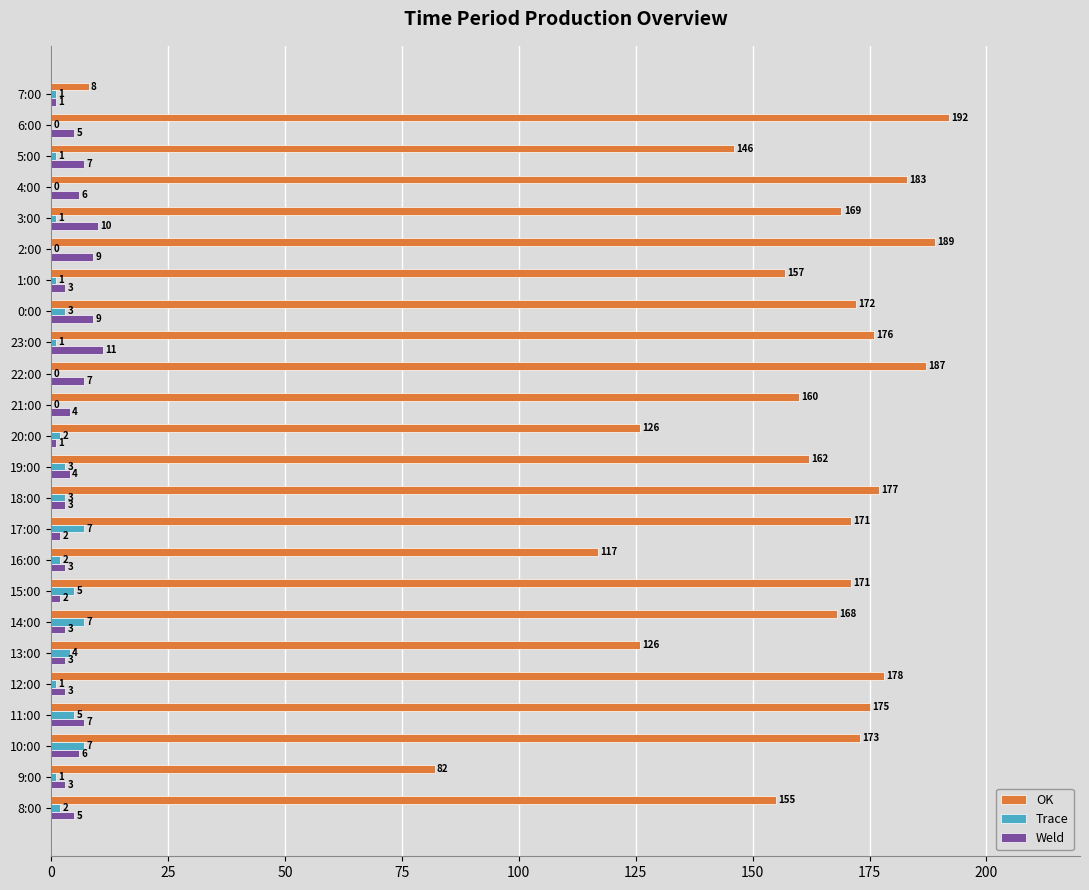

Which category has the highest value in the OK series?

6:00